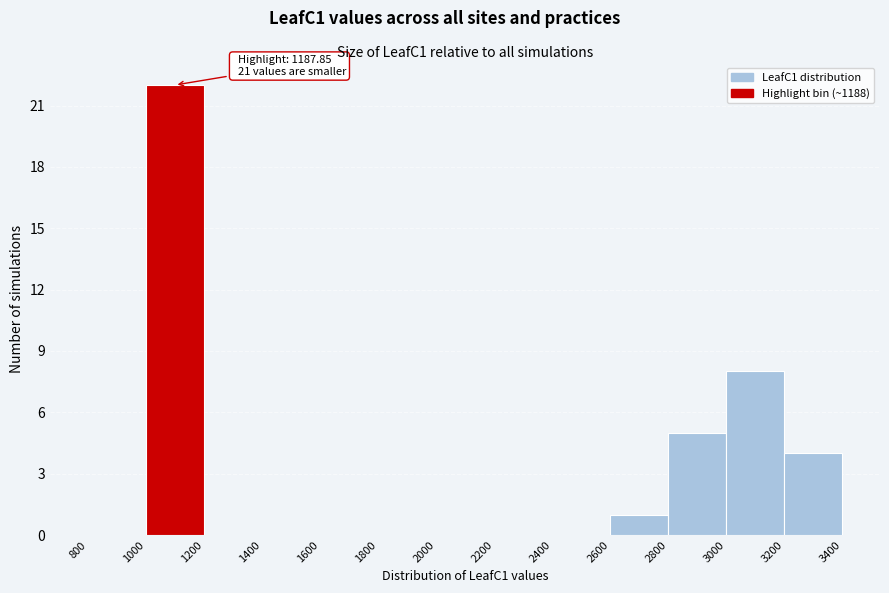

Over which range of the x-axis is the bar tallest?

1000 to 1200